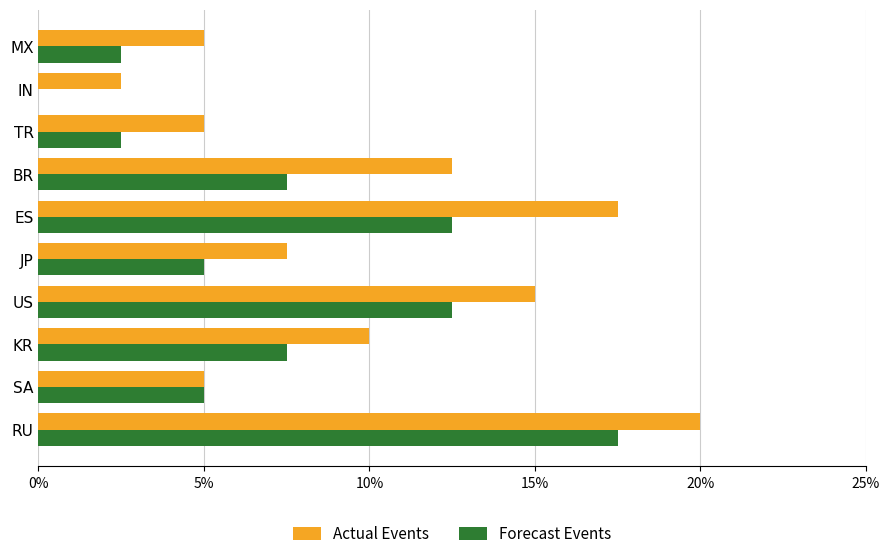

At which label is Actual Events closest to 0?

IN